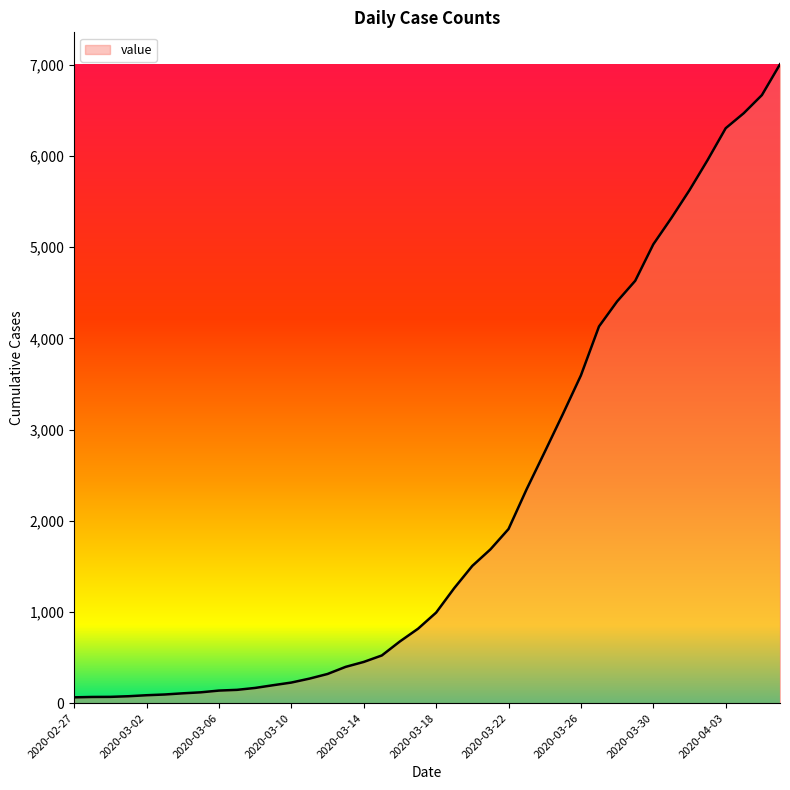

How many lines are shown in the chart?

1